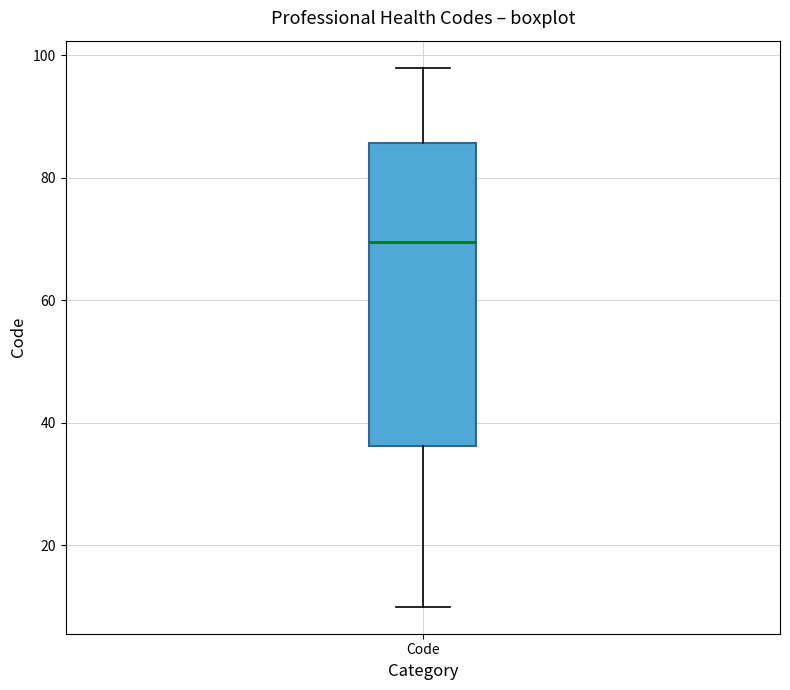

Transcribe this box plot: give where the median line is, the range the box spans, and where the two whiskers end, as read against the y-axis. The values are not printed on the chart, so give them approximately, as read against the axis.

median 70, box 36 to 86, whiskers 10 to 98